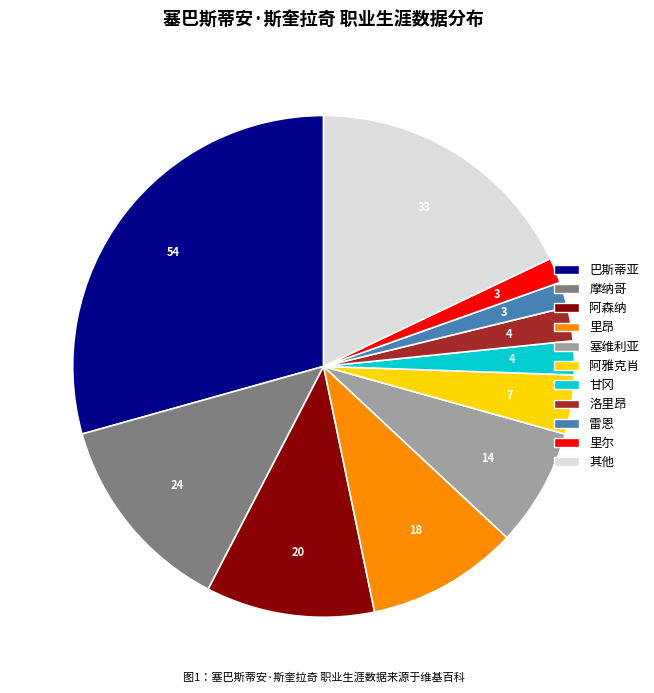

Is there any slice that represents more than half of the pie?

No